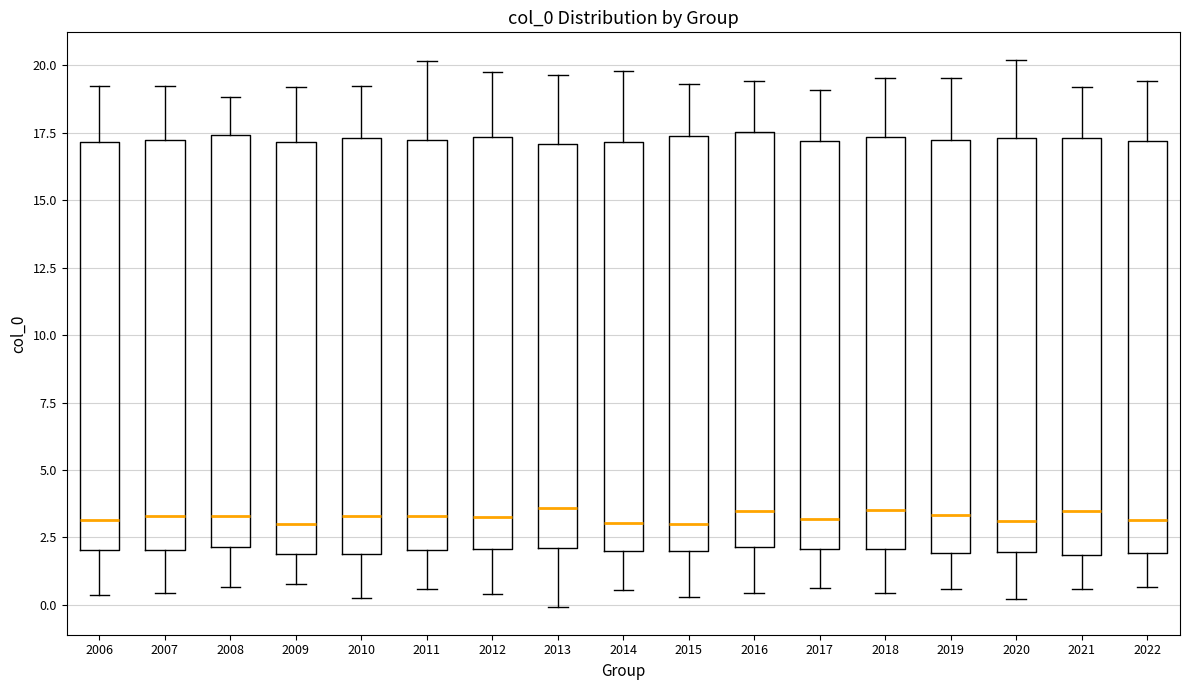

Reading left to right, transcribe this box plot: for each box, give where its median line is, the range the box spans, and where its two whiskers end, as read against the y-axis. The values are not printed on the chart, so give them approximately, as read against the axis.

2006: median 3.0, box 2.0 to 17.0, whiskers 0.5 to 19.0
2007: median 3.5, box 2.0 to 17.0, whiskers 0.5 to 19.0
2008: median 3.5, box 2.0 to 17.5, whiskers 0.5 to 19.0
2009: median 3.0, box 2.0 to 17.0, whiskers 1.0 to 19.0
2010: median 3.5, box 2.0 to 17.5, whiskers 0.0 to 19.0
2011: median 3.5, box 2.0 to 17.0, whiskers 0.5 to 20.0
2012: median 3.5, box 2.0 to 17.5, whiskers 0.5 to 20.0
2013: median 3.5, box 2.0 to 17.0, whiskers 0.0 to 19.5
2014: median 3.0, box 2.0 to 17.0, whiskers 0.5 to 20.0
2015: median 3.0, box 2.0 to 17.5, whiskers 0.5 to 19.5
2016: median 3.5, box 2.0 to 17.5, whiskers 0.5 to 19.5
2017: median 3.0, box 2.0 to 17.0, whiskers 0.5 to 19.0
2018: median 3.5, box 2.0 to 17.5, whiskers 0.5 to 19.5
2019: median 3.5, box 2.0 to 17.0, whiskers 0.5 to 19.5
2020: median 3.0, box 2.0 to 17.5, whiskers 0.0 to 20.0
2021: median 3.5, box 2.0 to 17.5, whiskers 0.5 to 19.0
2022: median 3.0, box 2.0 to 17.0, whiskers 0.5 to 19.5